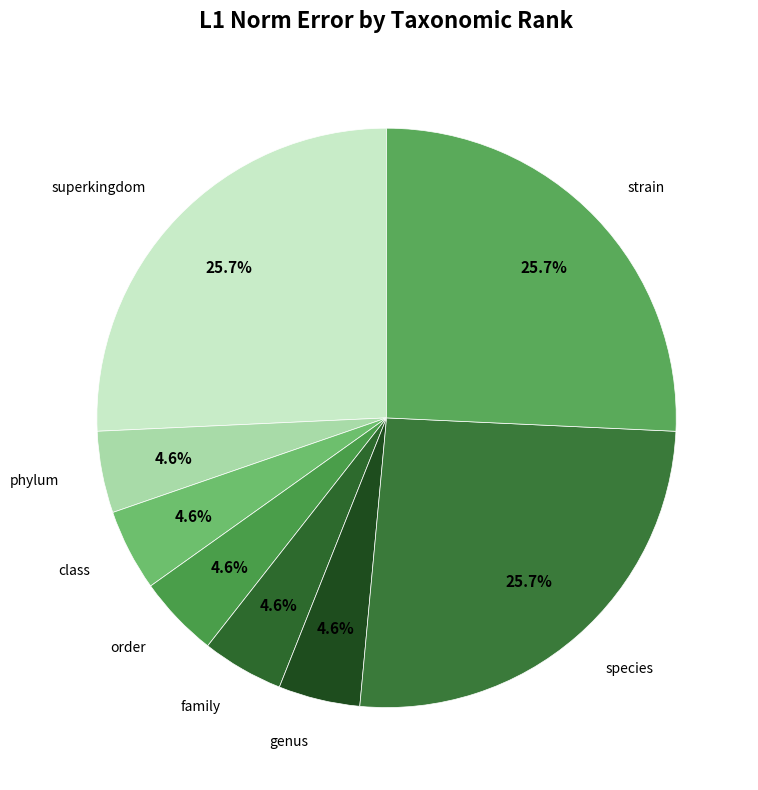

Count the number of slices in the pie.

8